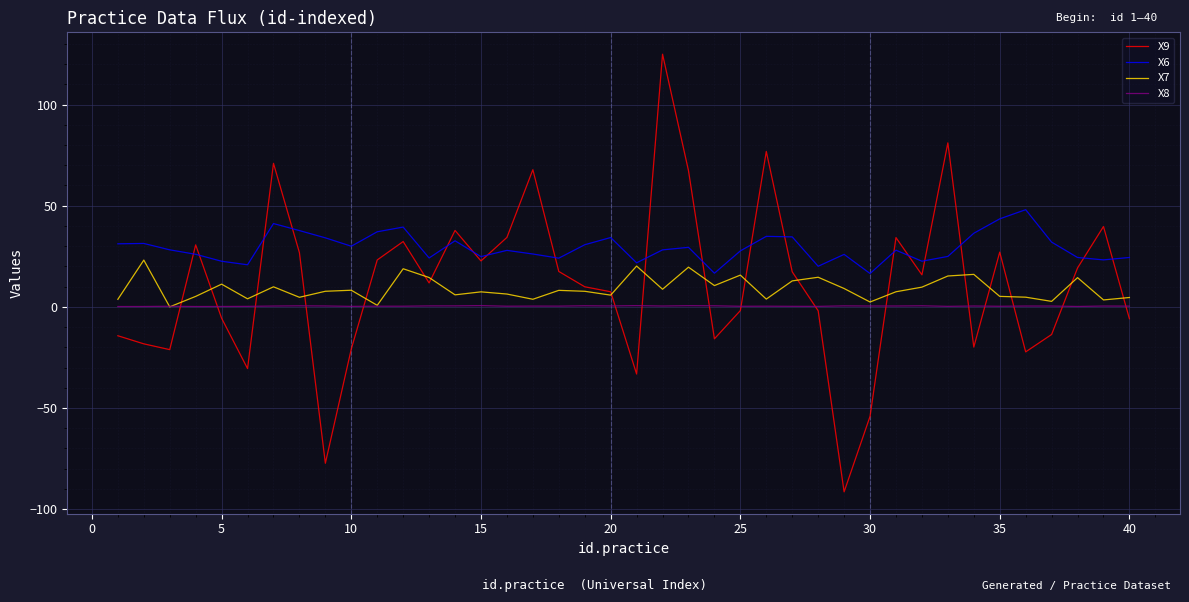

Which series has the largest total across all categories?

X6